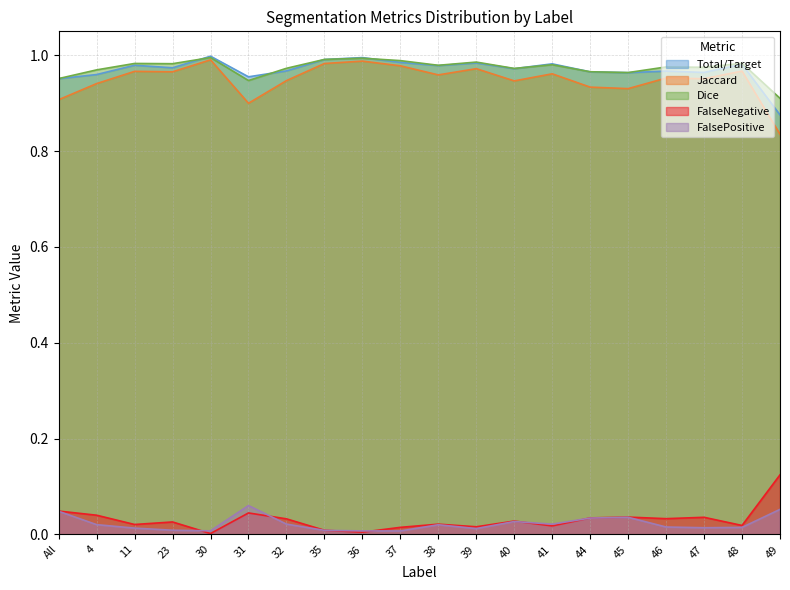

What is the label of the 19th point from the right?

4